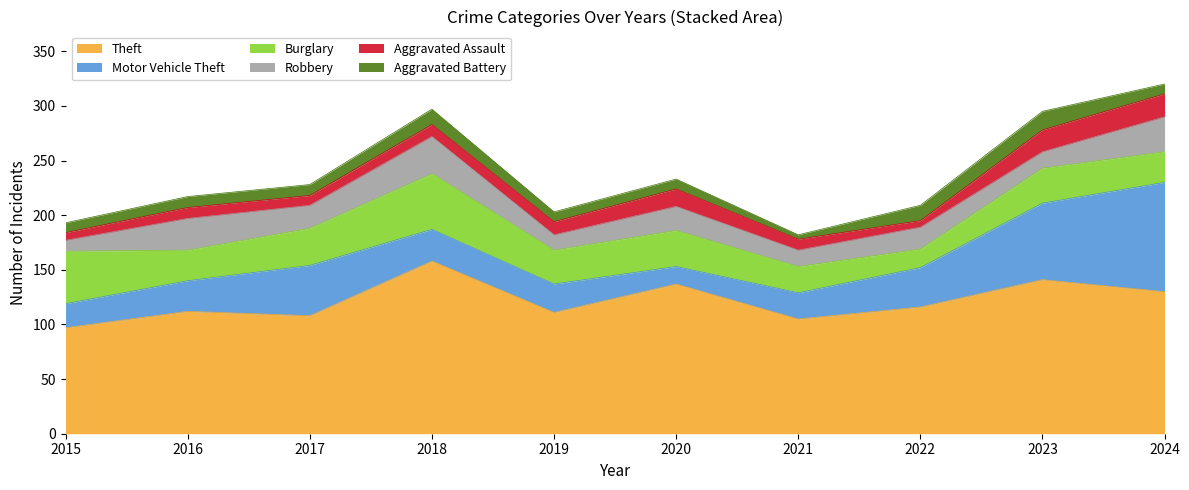

True or false: Aggravated Battery has a value of 10 at 2016.

True